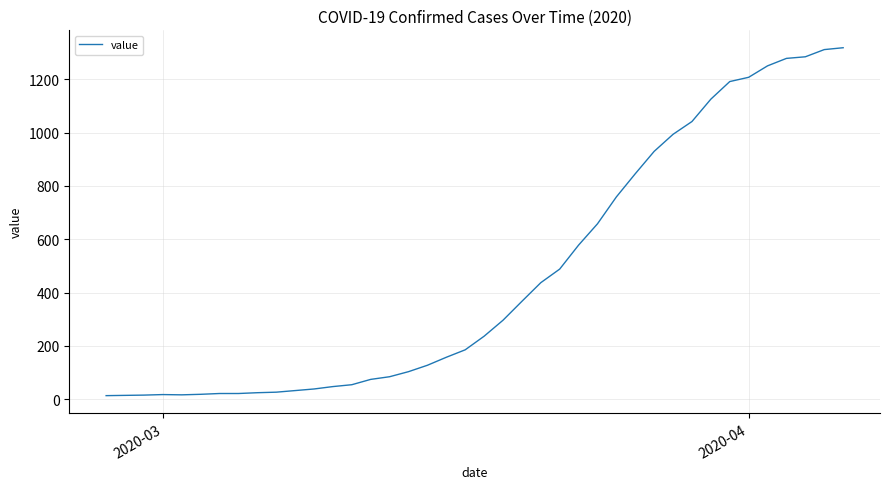

What is the difference between the maximum and minimum values?

1306